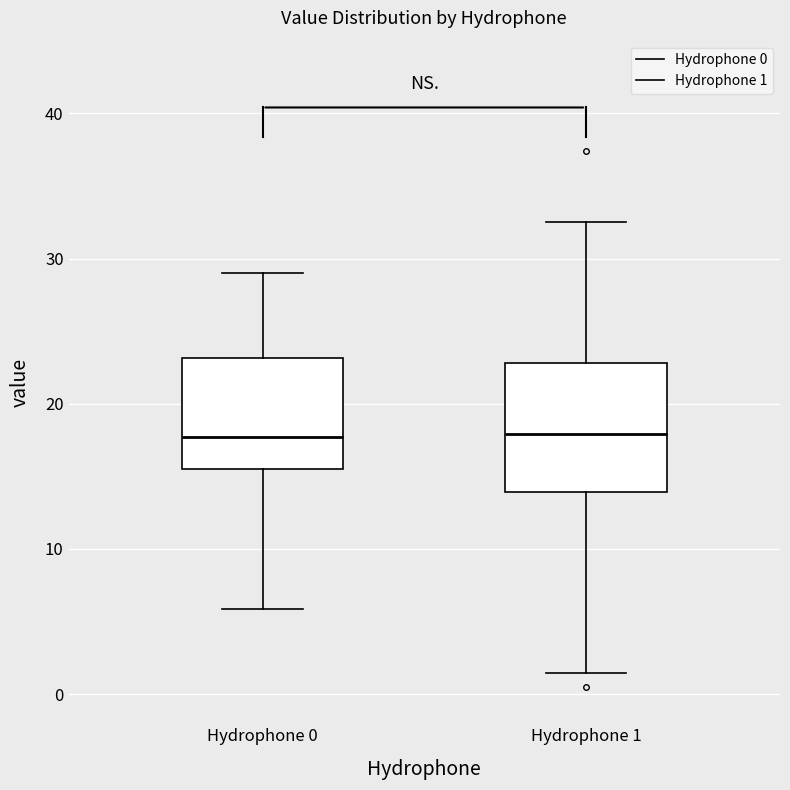

Reading left to right, transcribe this box plot: for each box, give where its median line is, the range the box spans, and where its two whiskers end, as read against the y-axis. The values are not printed on the chart, so give them approximately, as read against the axis.

Hydrophone 0: median 18, box 15 to 23, whiskers 6 to 29
Hydrophone 1: median 18, box 14 to 23, whiskers 1 to 33